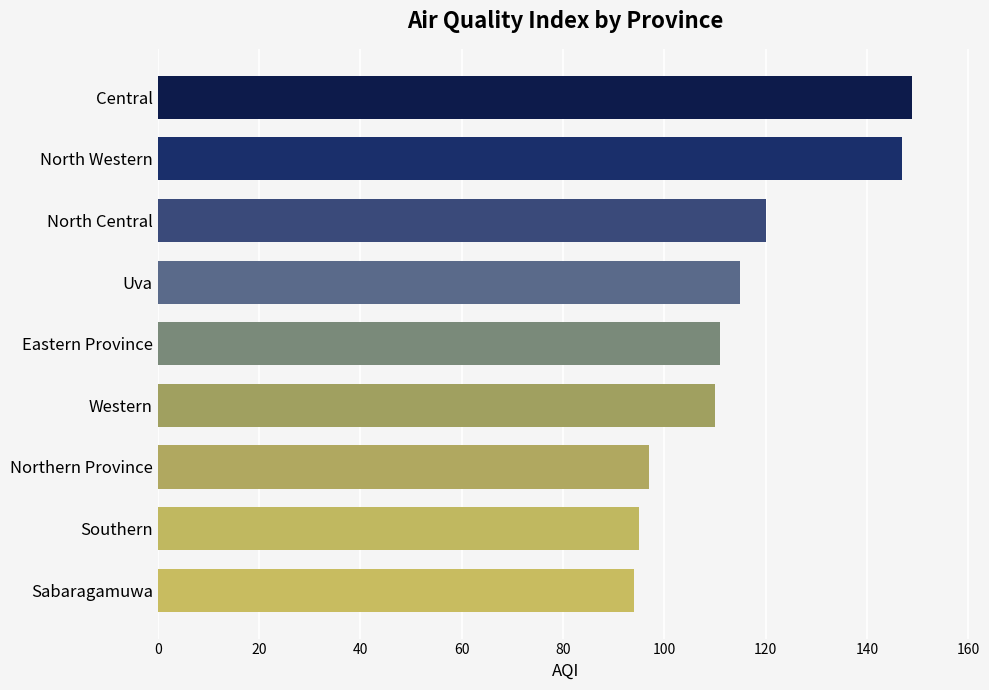

What is the label of the 9th bar from the bottom?

Central